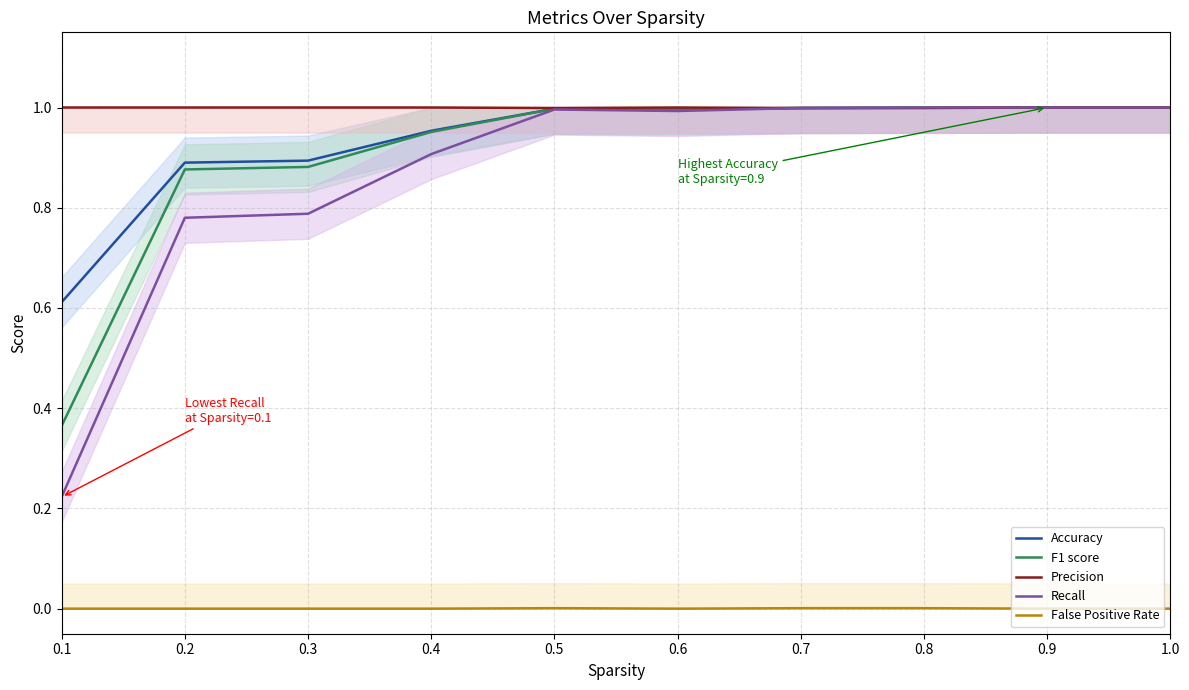

At which category is the sum across all series the highest?

0.9